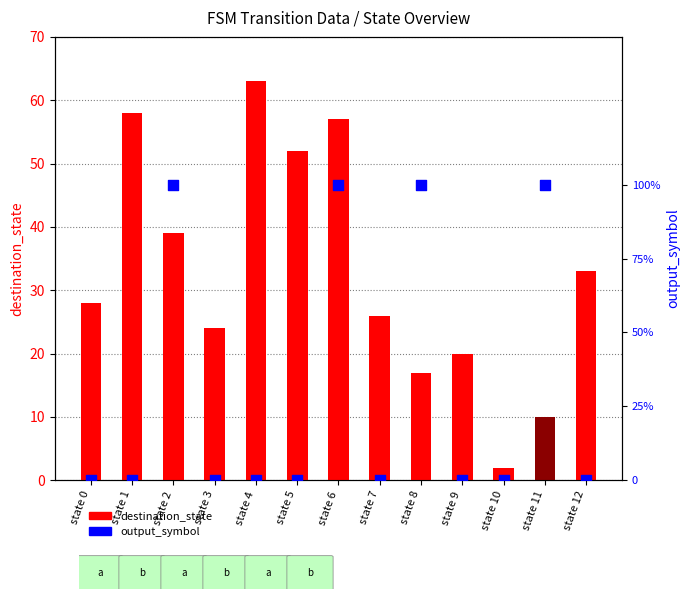

What are all the series names shown in the legend?

destination_state, output_symbol